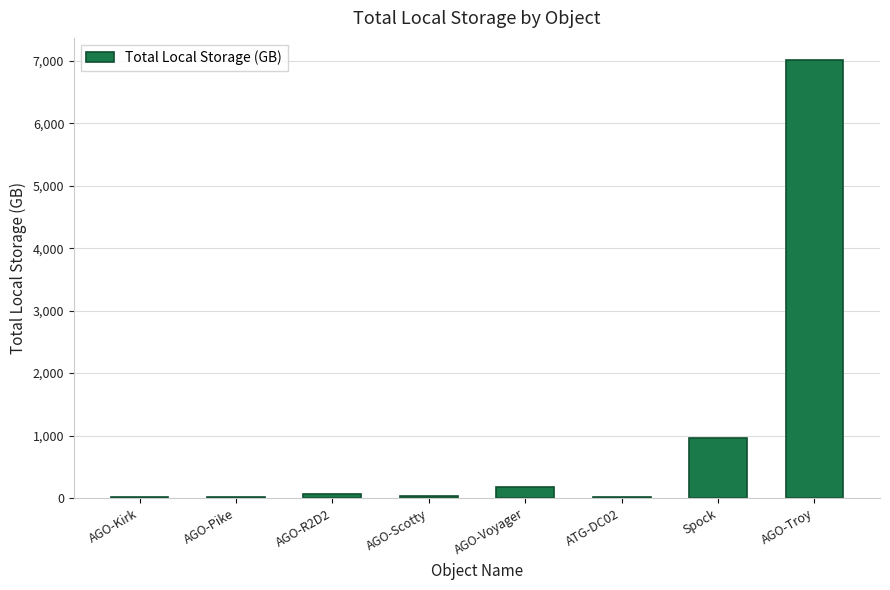

Count the number of data series in this chart.

1